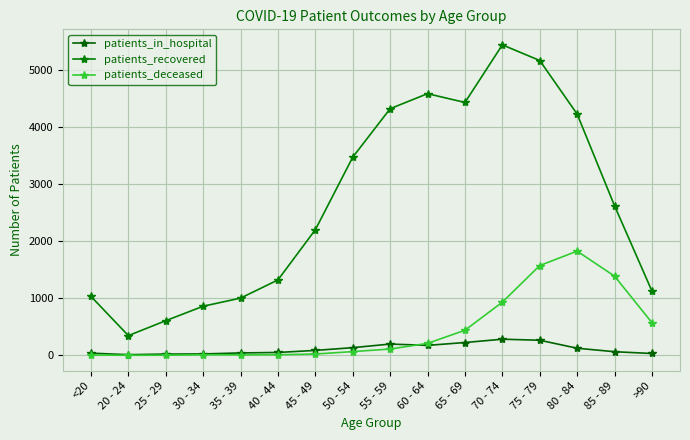

The patients_in_hospital series shows 264 at 55 - 59. True or false?

False